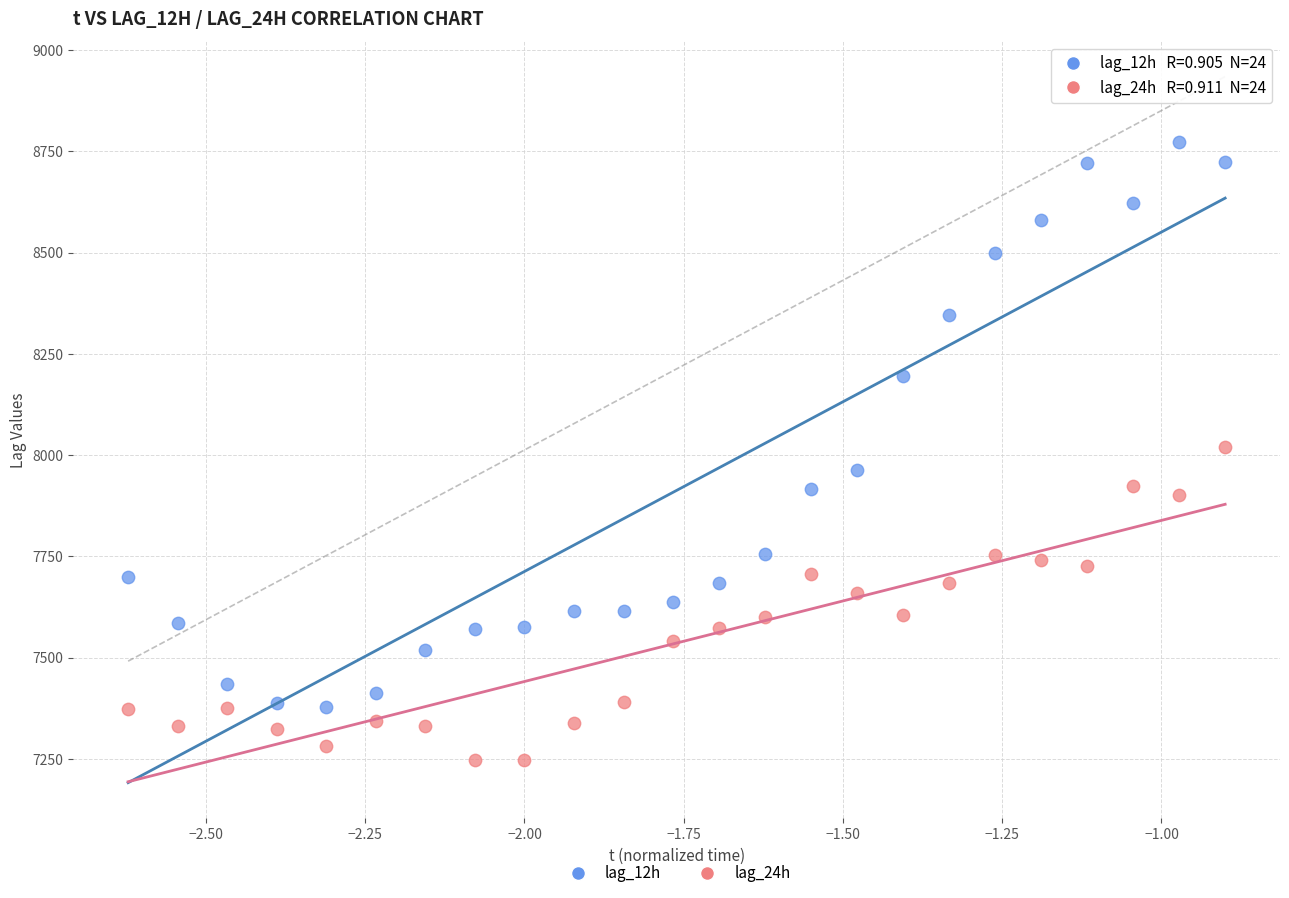

Which series reaches the minimum Y coordinate?

lag_24h